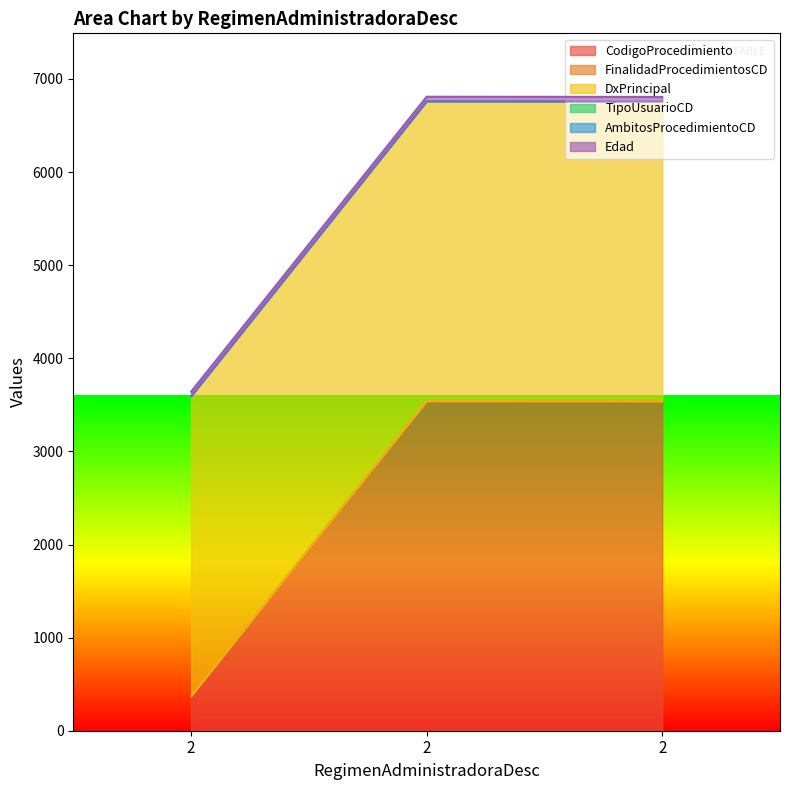

The FinalidadProcedimientosCD series shows 1 at 2. True or false?

False